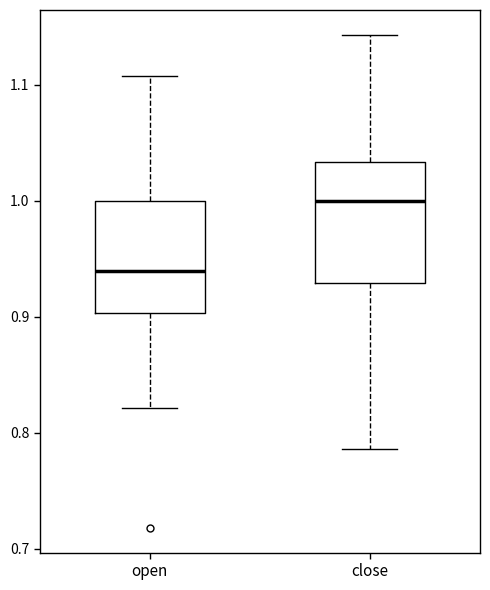

Which box's median line is the highest?

close